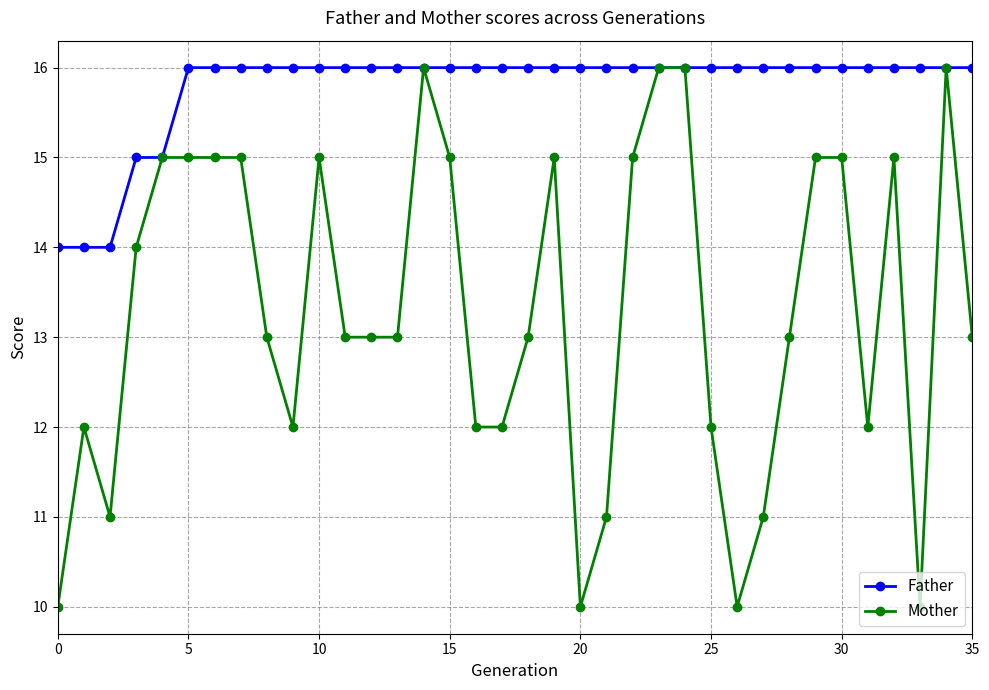

True or false: Mother has more than 1 interior local peaks.

True